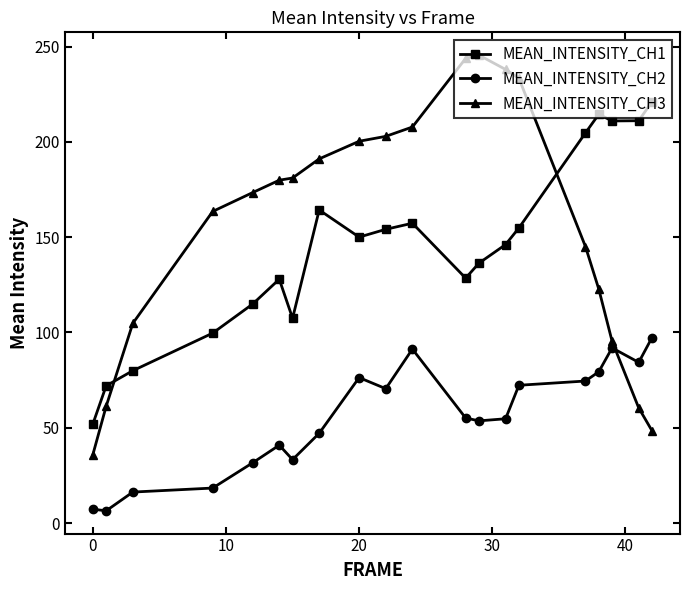

What is the difference between the maximum and minimum values in the MEAN_INTENSITY_CH3 series?

209.6